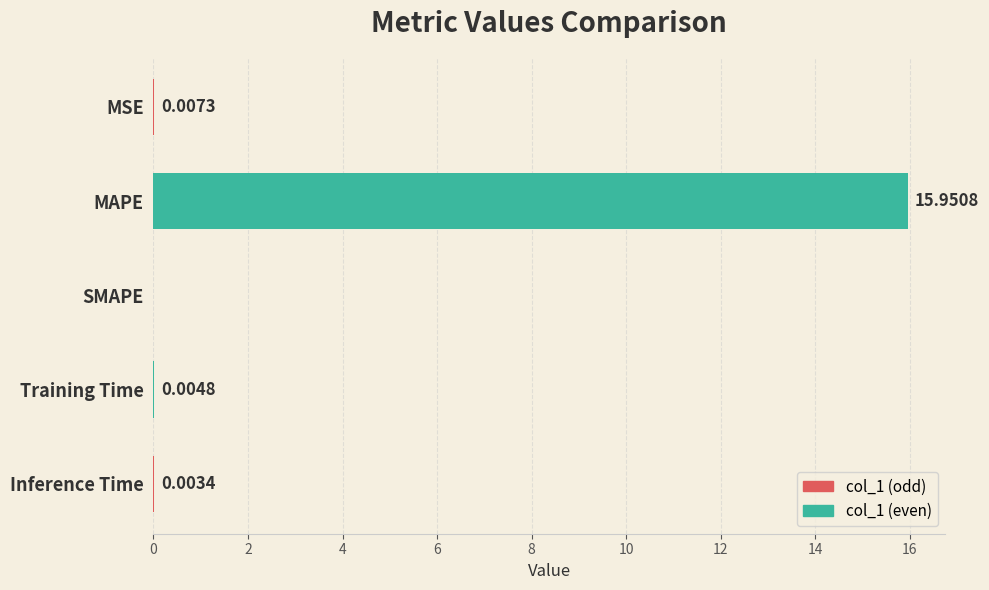

What is the average value?

3.2